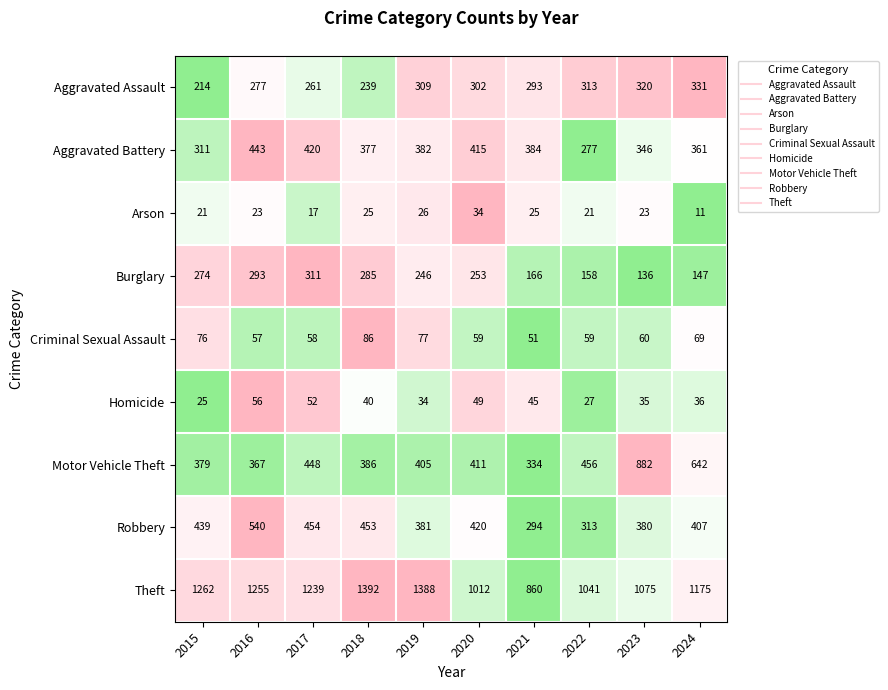

What is the difference between the Homicide values at 2023 and 2022?

8